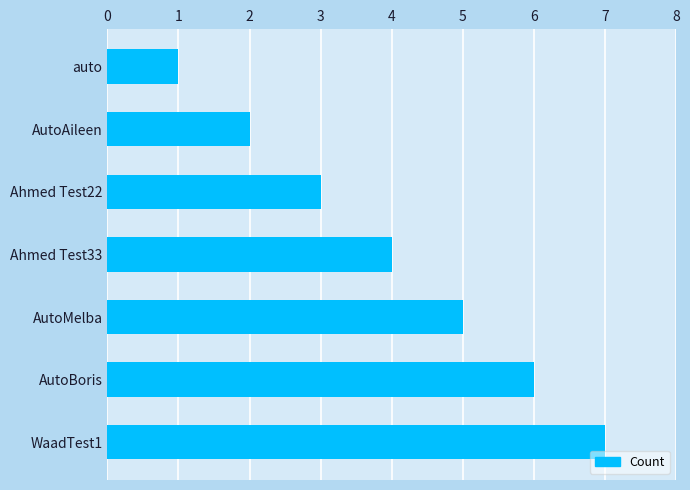

Which has a higher value, AutoMelba or auto?

AutoMelba